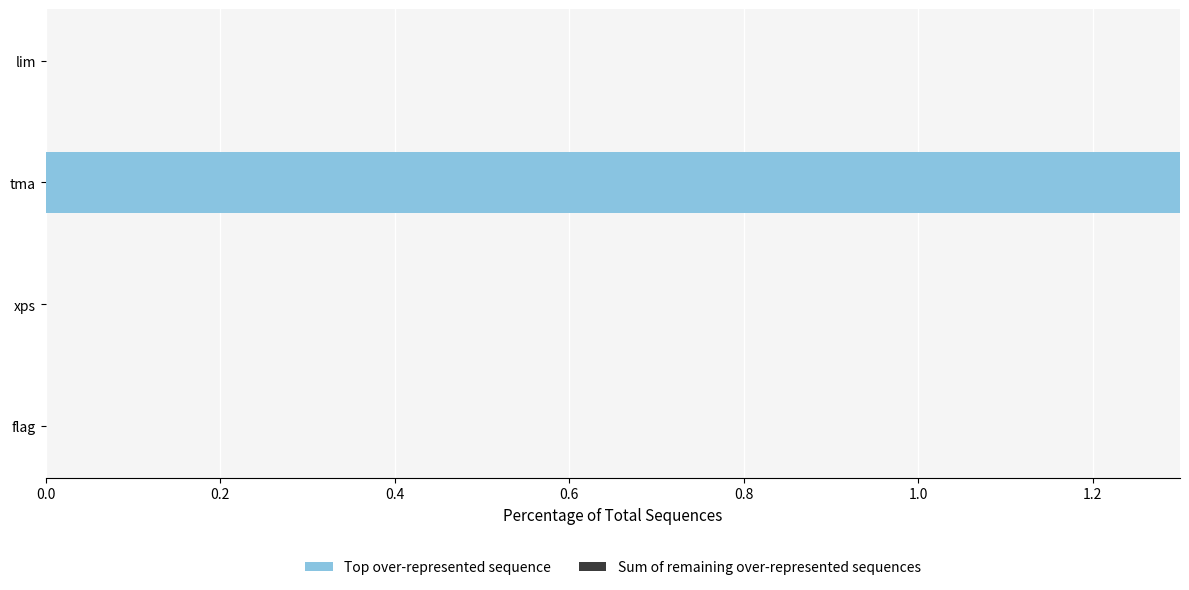

What is the approximate value at tma?

1.3